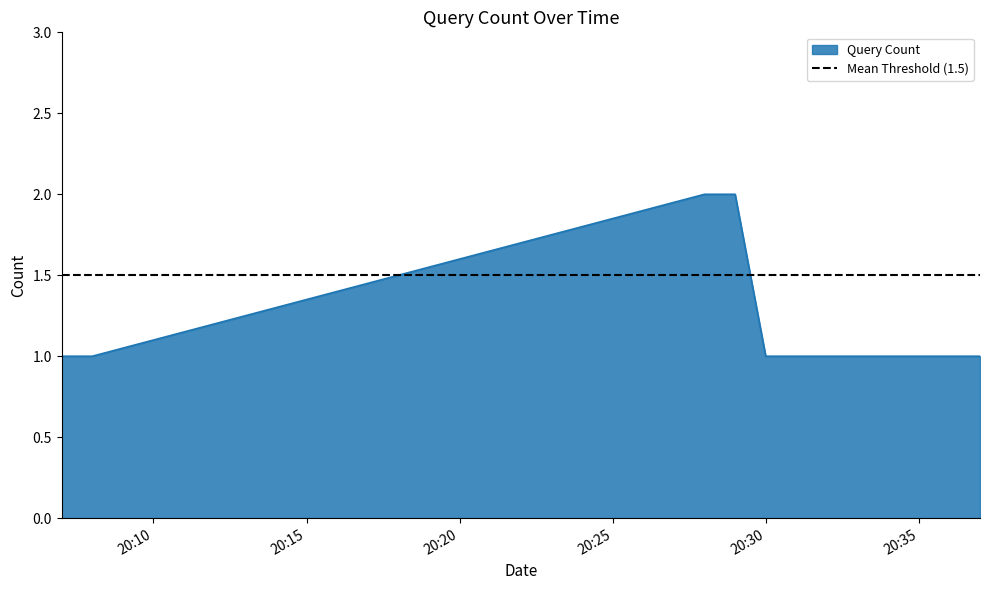

Reading right to left, extract all data points from this chart.

1	1	2	2	1	1